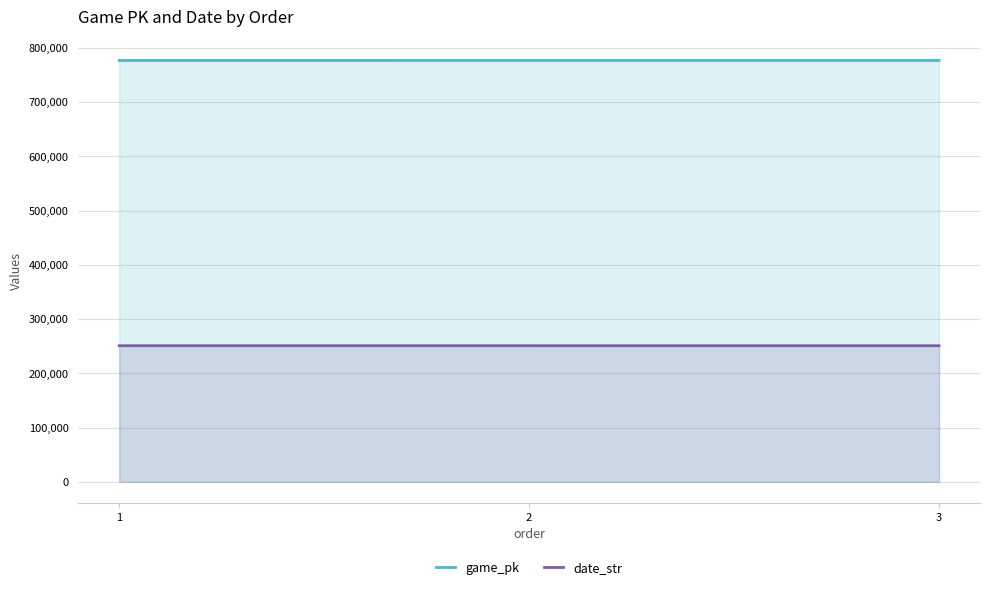

At which label does date_str first exceed 250820?

1